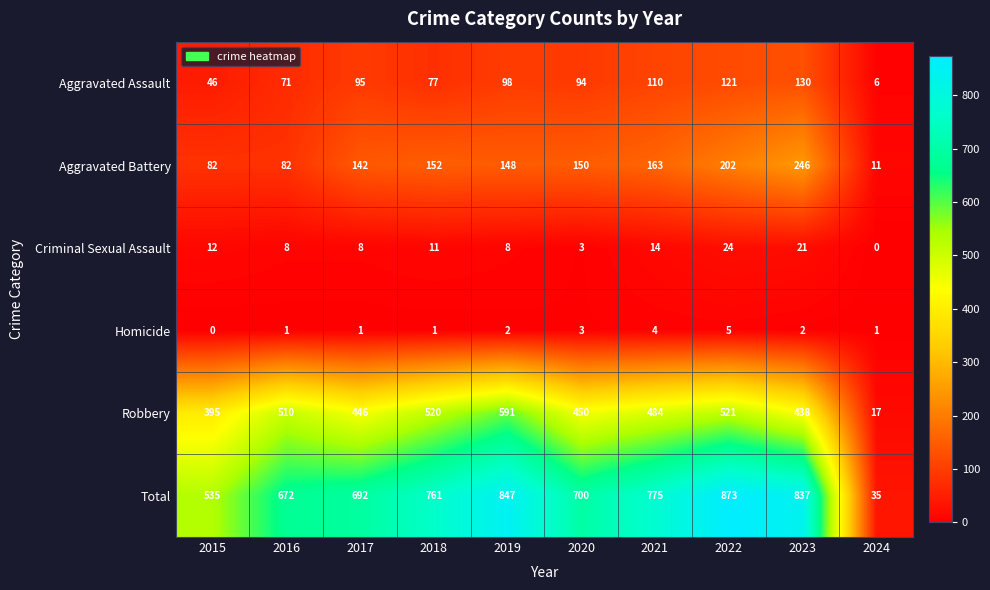

What is the difference between the second highest and second lowest values in the Aggravated Battery series?

120